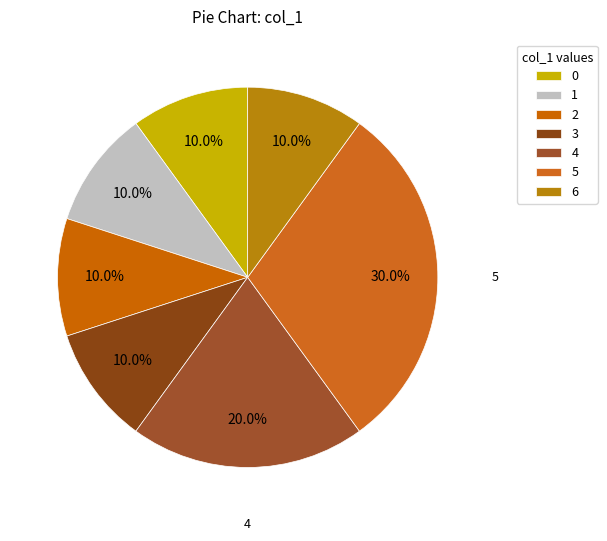

How many slices are in this pie chart?

7